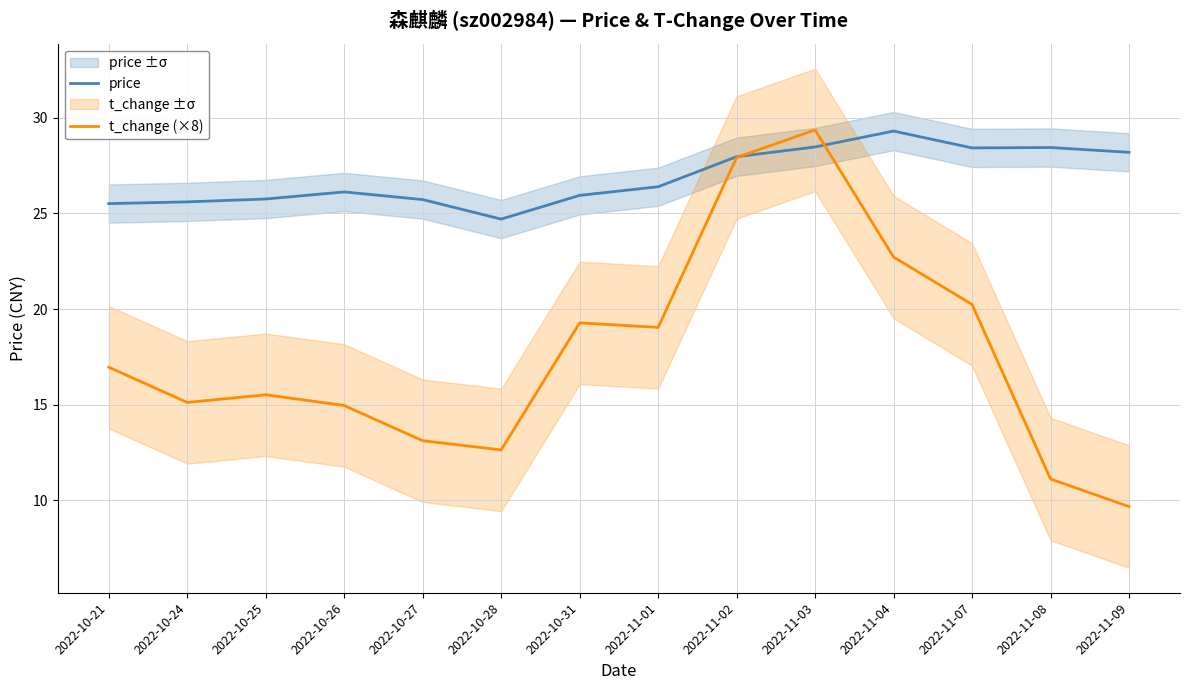

Where does the t_change (×8) series first go above 16?

2022-10-21